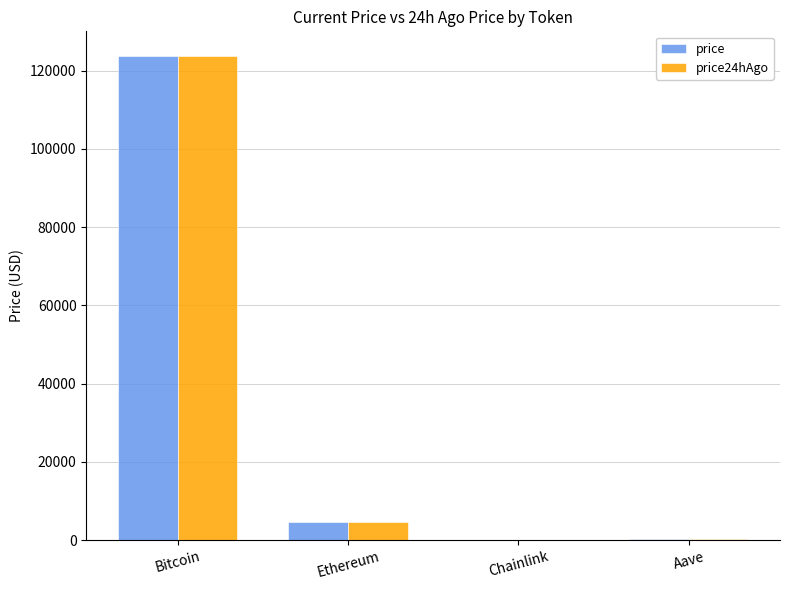

What is the total value across all series at Ethereum?

9226.4